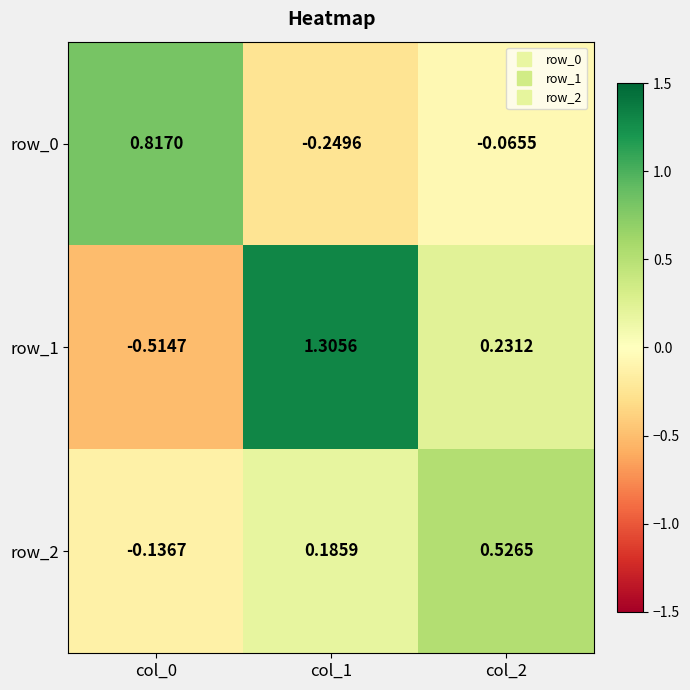

Which series has the largest total across all categories?

row_1